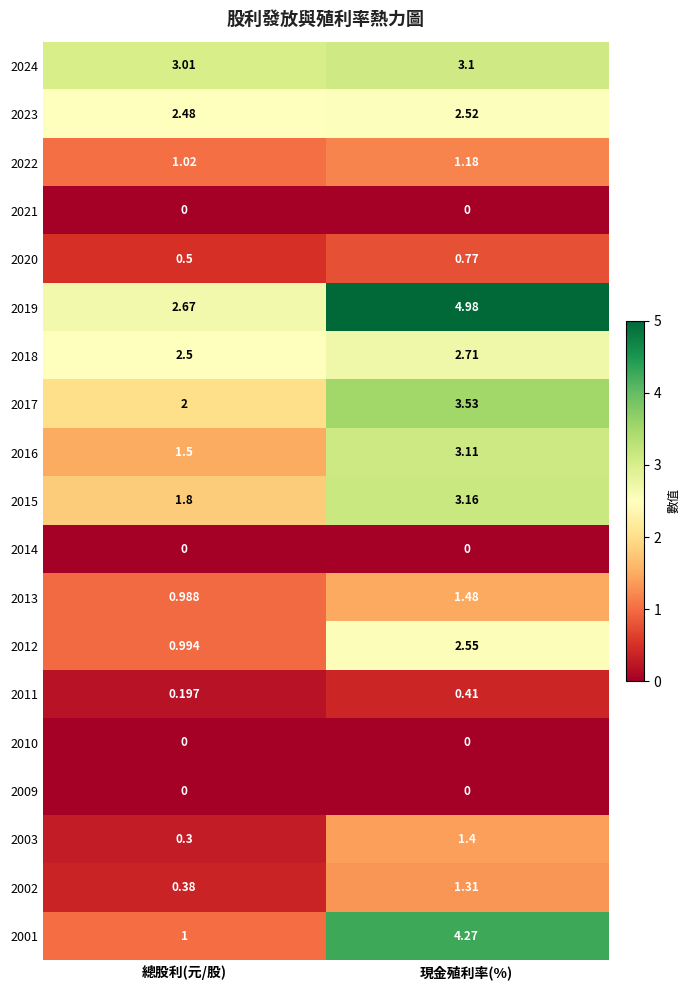

At how many categories does at least one series exceed 3?

2